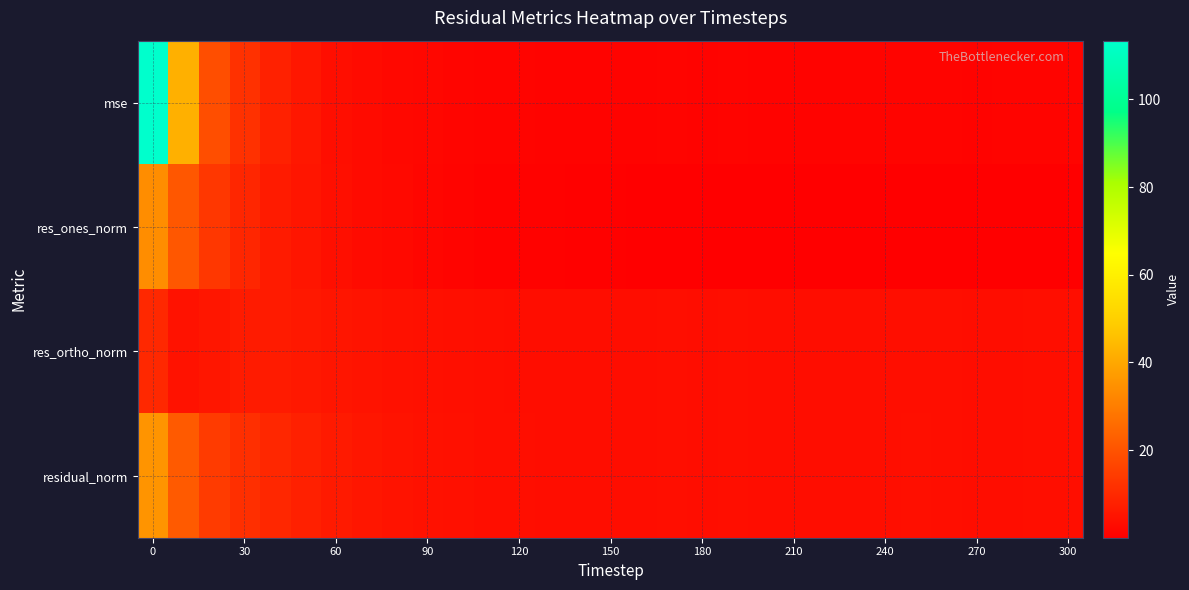

Reading left to right, what are all the values shown in this chart?

mse: 113.4	42.1	18.7	11.9	8.2	5.6	3.7	2.7	2.2	1.8	1.5	1.2	1.2	1.1	1.1	1.1	1.1	1.2	1.1	1.2	1.1	1.0	1.0	1.1	1.3	1.2	1.2	1.1	1.1	1.2	1.3
res_ones_norm: 33.9	21.0	13.3	9.2	6.9	5.2	3.8	2.9	2.2	1.6	1.2	0.9	0.8	0.7	0.5	0.5	0.4	0.3	0.2	0.2	0.0	0.0	0.1	0.4	0.0	0.0	0.1	0.2	0.0	0.1	0.1
res_ortho_norm: 9.9	4.5	5.4	6.7	6.5	5.9	5.2	4.7	4.3	4.1	3.9	3.6	3.5	3.4	3.4	3.4	3.4	3.6	3.5	3.6	3.4	3.4	3.4	3.5	3.8	3.6	3.6	3.5	3.5	3.6	3.7
residual_norm: 35.3	21.5	14.4	11.4	9.5	7.9	6.4	5.5	4.9	4.4	4.1	3.7	3.6	3.5	3.5	3.4	3.4	3.6	3.5	3.6	3.4	3.4	3.4	3.5	3.8	3.8	3.6	3.5	3.5	3.6	3.7